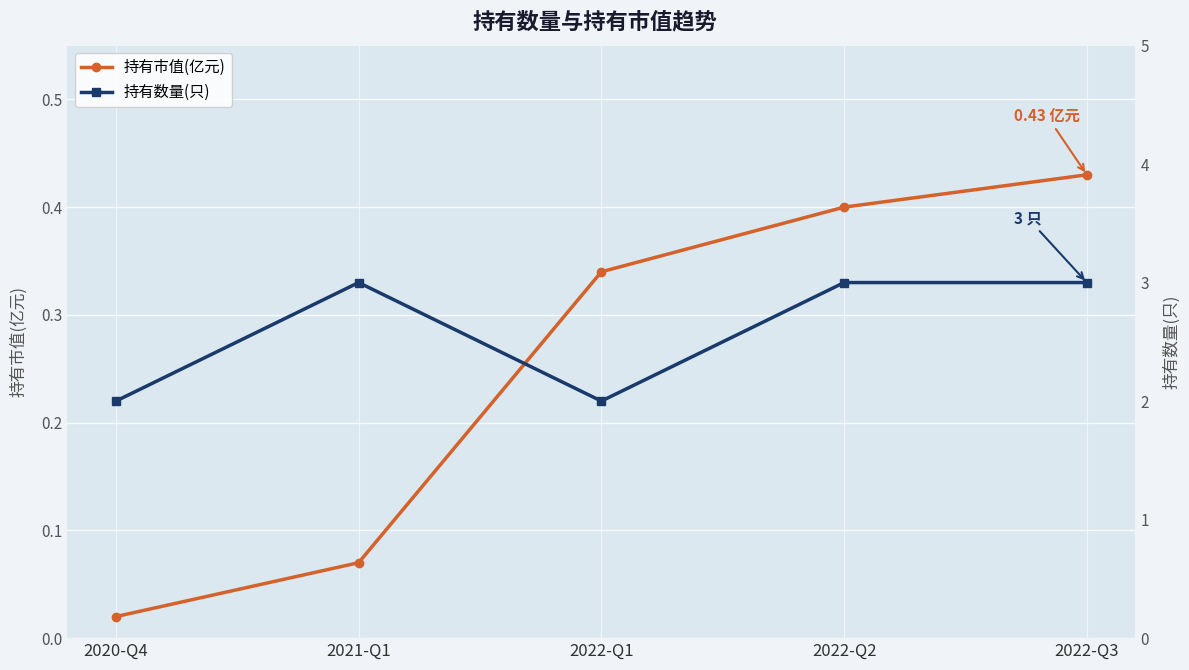

Reading right to left, what are all the values shown in this chart?

持有市值(亿元): 2022-Q3=0.4	2022-Q2=0.4	2022-Q1=0.3	2021-Q1=0.1	2020-Q4=0.0
持有数量(只): 2022-Q3=3.0	2022-Q2=3.0	2022-Q1=2.0	2021-Q1=3.0	2020-Q4=2.0